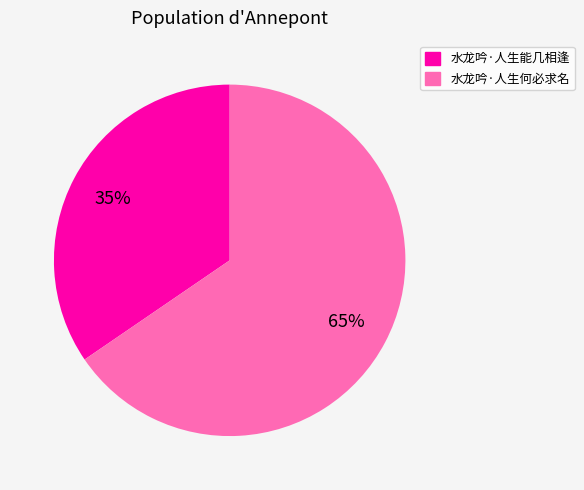

Which has a higher value, 水龙吟·人生能几相逢 or 水龙吟·人生何必求名?

水龙吟·人生何必求名